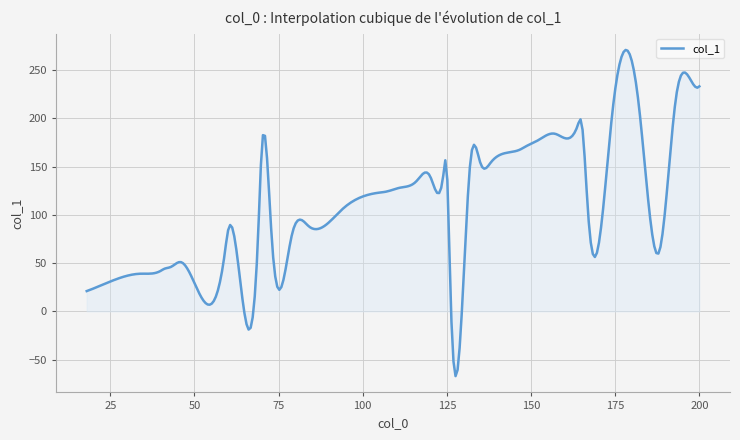

What is the sum of all values?

32594.3